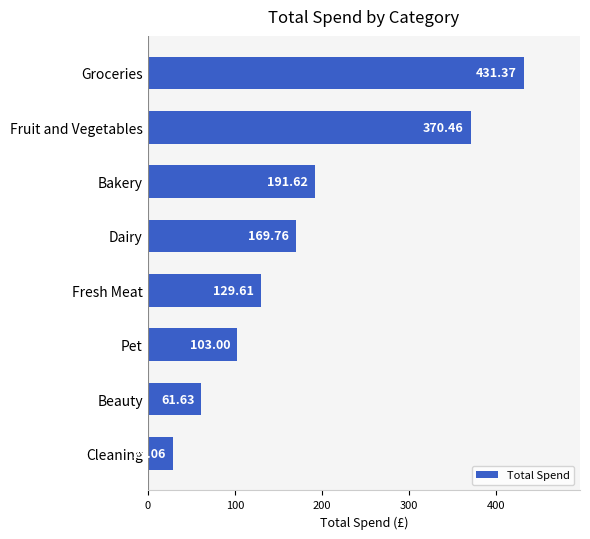

Approximately how many times larger is the value at Fresh Meat compared to Beauty?

2.1